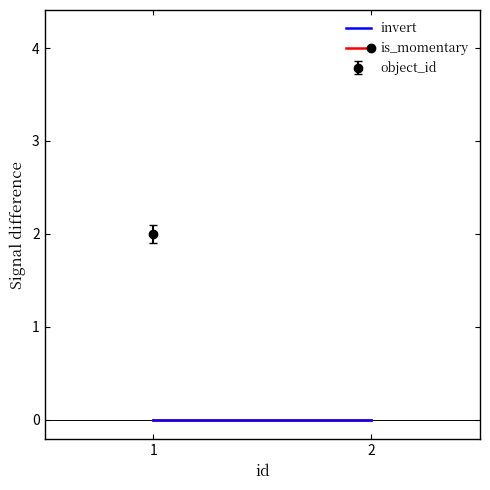

How many lines are shown in the chart?

3